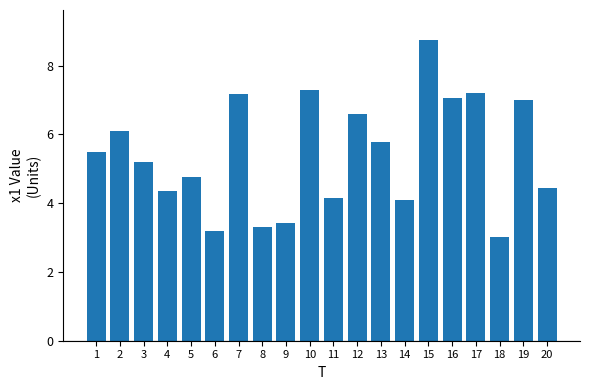

Reading left to right, list all the values displayed in this chart.

5.5	6.1	5.2	4.4	4.8	3.2	7.2	3.3	3.4	7.3	4.2	6.6	5.8	4.1	8.7	7.1	7.2	3.0	7.0	4.4